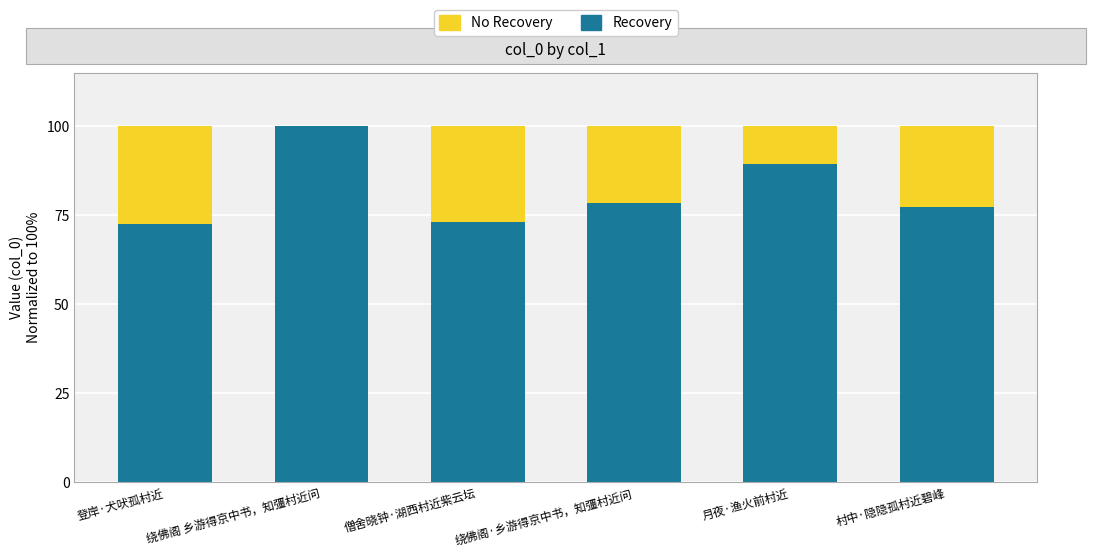

What is the total value across all series at 村中·隐隐孤村近碧峰?

100.0